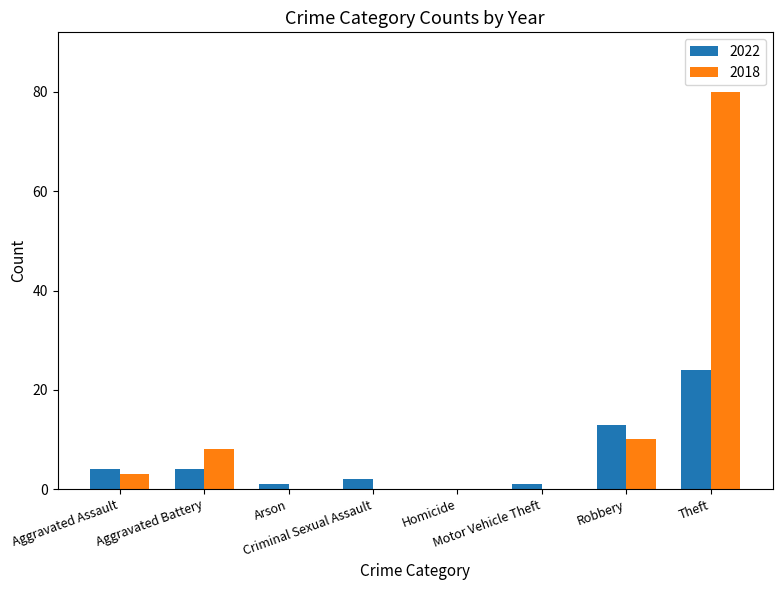

What is the sum of all 2018 values?

101